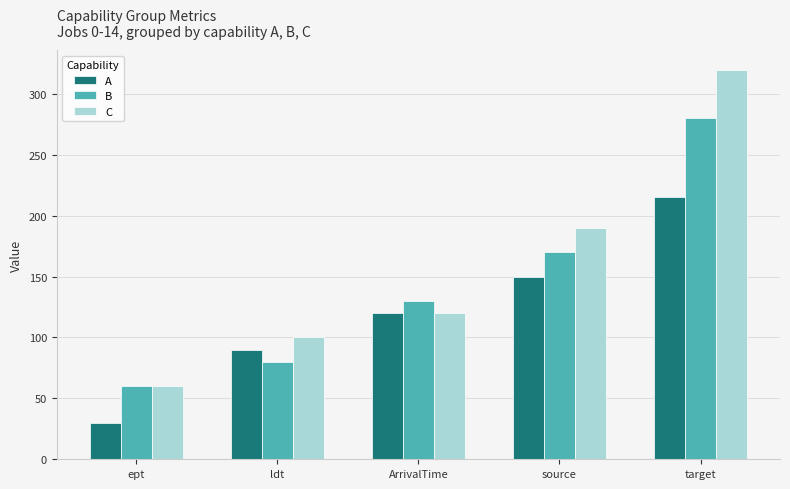

Rank the series by their maximum value, from lowest to highest.

A, B, C